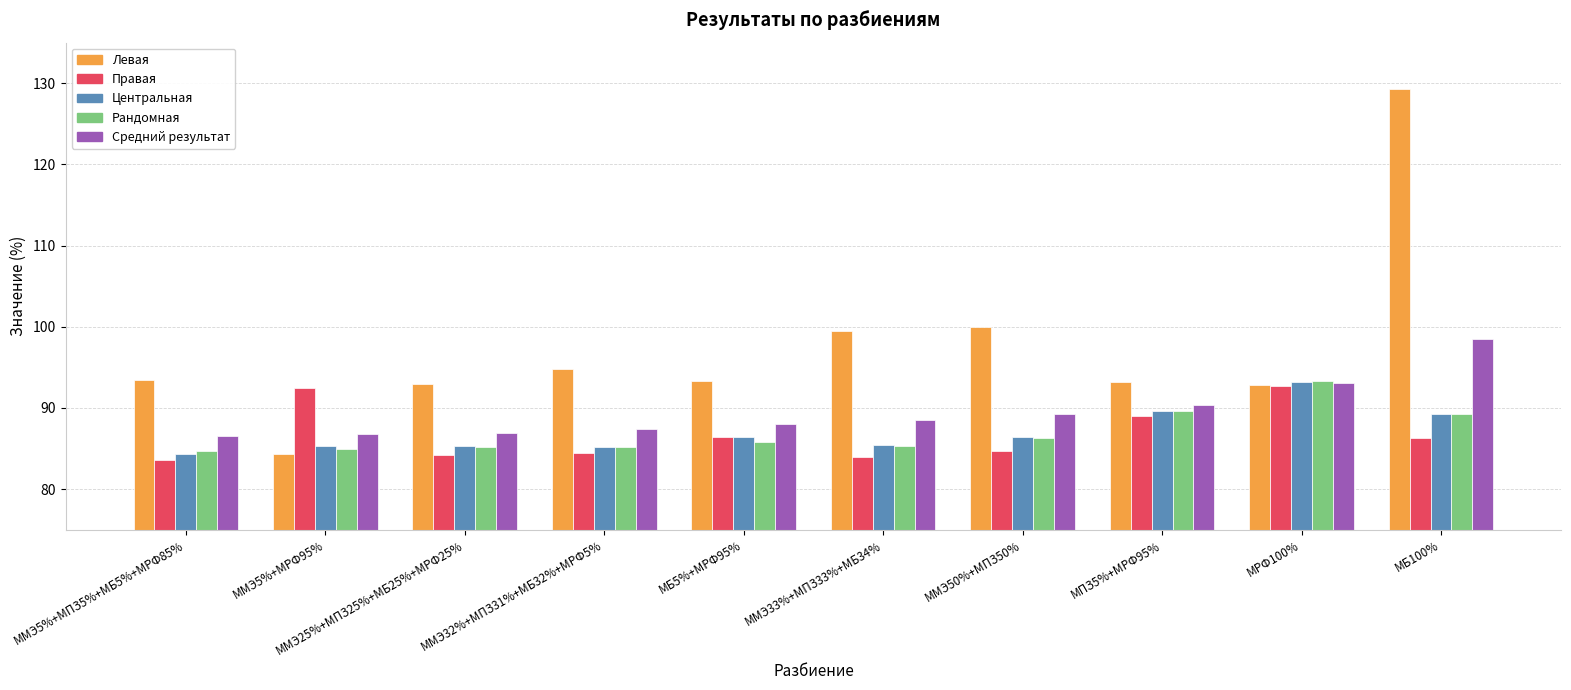

Which series has the widest spread of values?

Левая